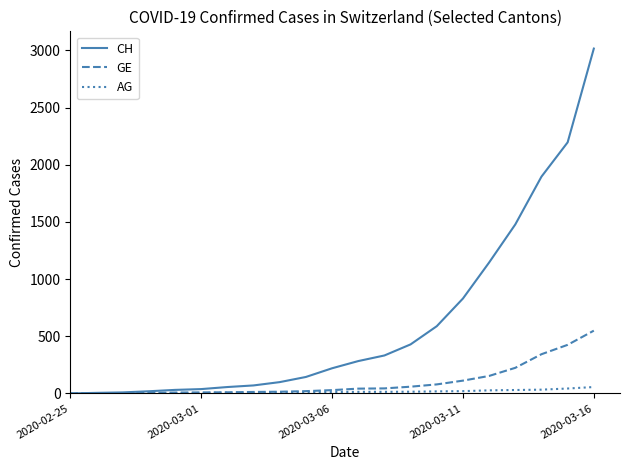

List the series in order of their peak value, lowest first.

AG, GE, CH